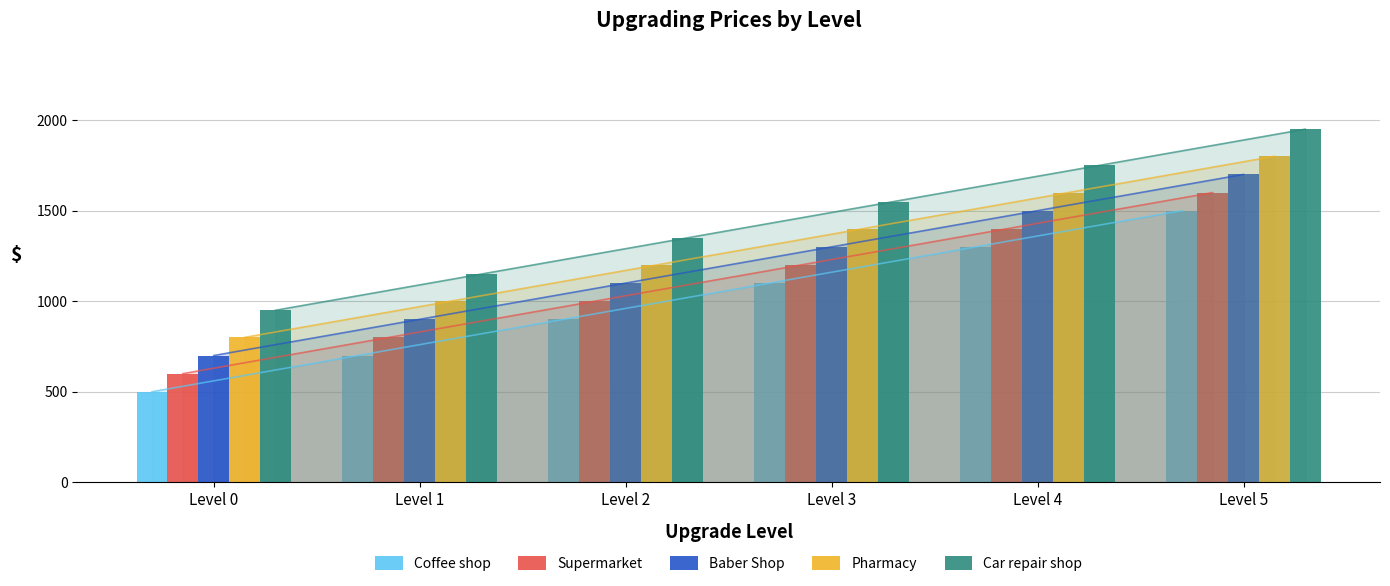

What is the difference between the Supermarket values at Level 1 and Level 4?

600